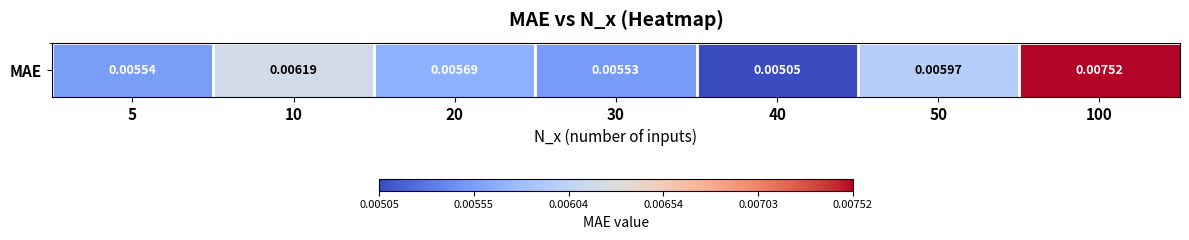

True or false: MAE has a value of 0.0 at 40.

True